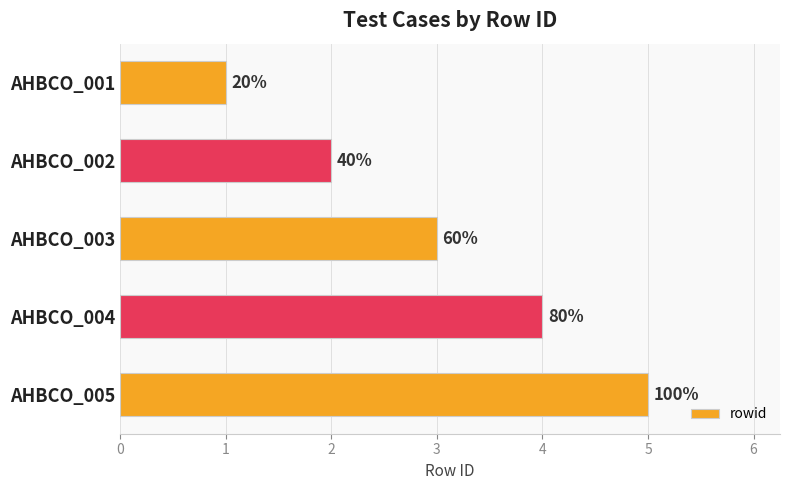

Does the chart contain any negative values?

No